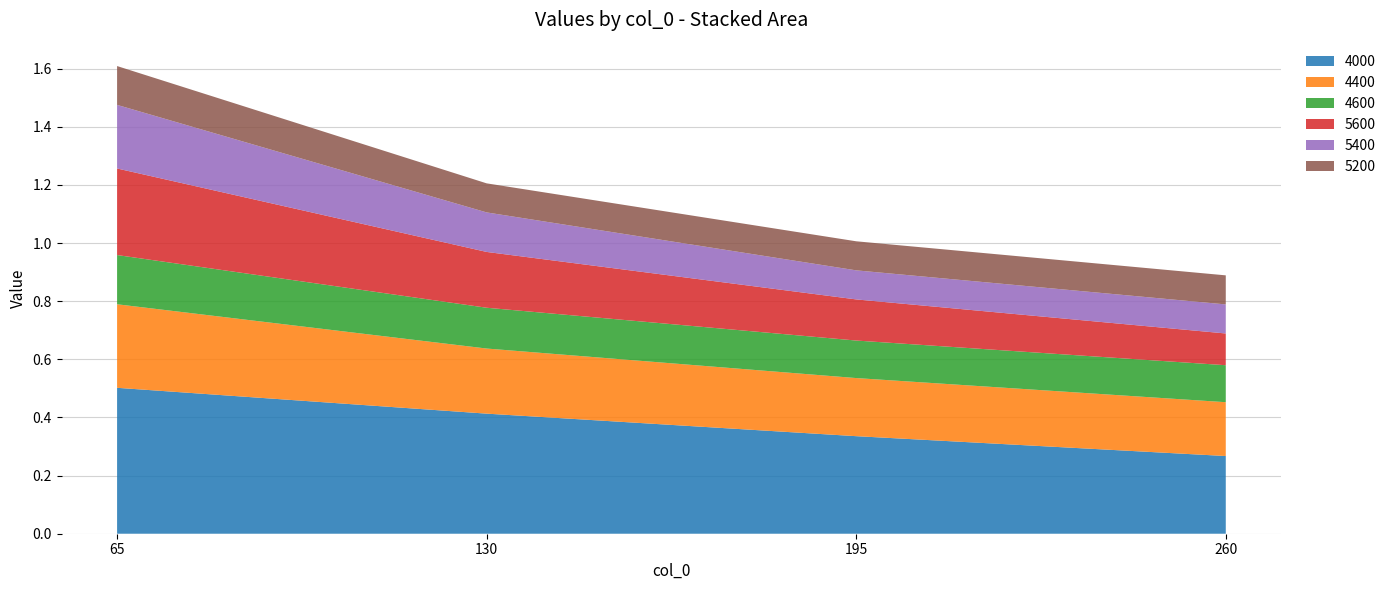

Reading right to left, what are all the values shown in this chart?

4000: 0.3	0.3	0.4	0.5
4400: 0.2	0.2	0.2	0.3
4600: 0.1	0.1	0.1	0.2
5600: 0.1	0.1	0.2	0.3
5400: 0.1	0.1	0.1	0.2
5200: 0.1	0.1	0.1	0.1